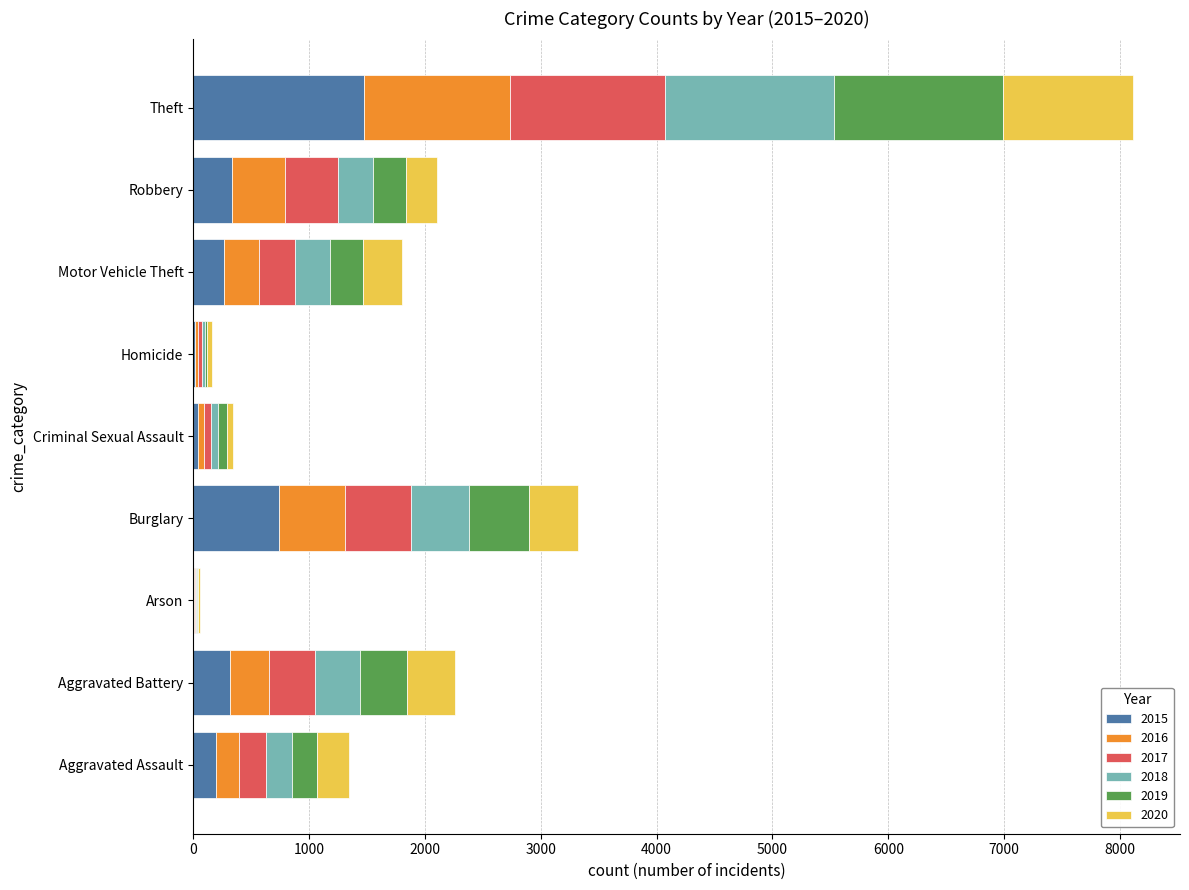

At which category is the sum across all series the highest?

Theft